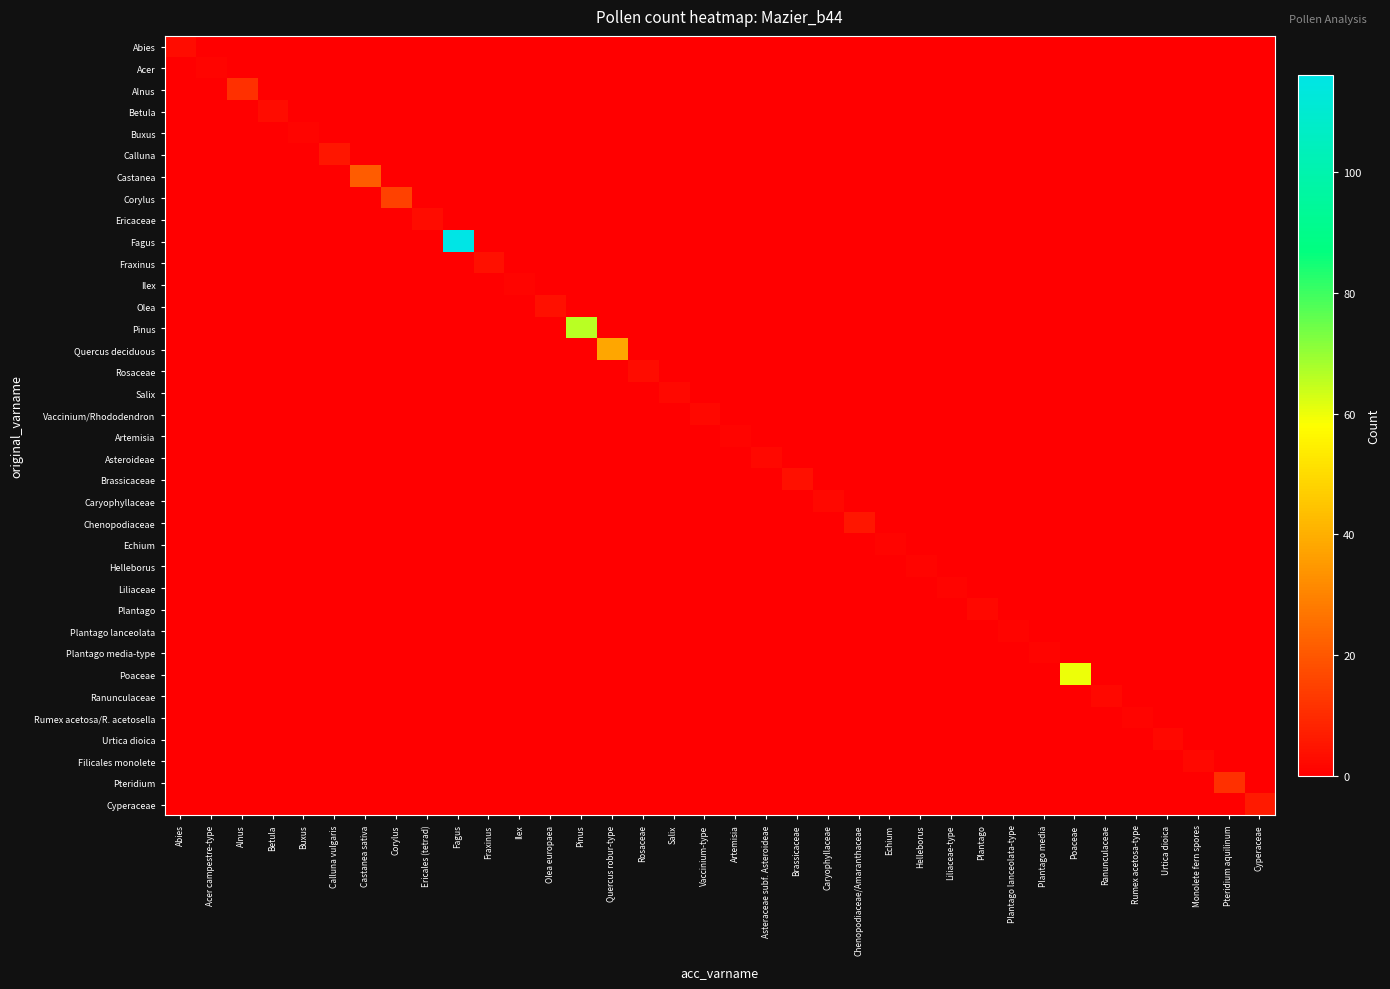

Reading right to left, list all the values displayed in this chart.

Abies: Cyperaceae=0	Pteridium aquilinum=0	Monolete fern spores=0	Urtica dioica=0	Rumex acetosa-type=0	Ranunculaceae=0	Poaceae=0	Plantago media=0	Plantago lanceolata-type=0	Plantago=0	Liliaceae-type=0	Helleborus=0	Echium=0	Chenopodiaceae/Amaranthaceae=0	Caryophyllaceae=0	Brassicaceae=0	Asteraceae subf. Asteroideae=0	Artemisia=0	Vaccinium-type=0	Salix=0	Rosaceae=0	Quercus robur-type=0	Pinus=0	Olea europaea=0	Ilex=0	Fraxinus=0	Fagus=0	Ericales (tetrad)=0	Corylus=0	Castanea sativa=0	Calluna vulgaris=0	Buxus=0	Betula=0	Alnus=0	Acer campestre-type=0	Abies=3
Acer: Cyperaceae=0	Pteridium aquilinum=0	Monolete fern spores=0	Urtica dioica=0	Rumex acetosa-type=0	Ranunculaceae=0	Poaceae=0	Plantago media=0	Plantago lanceolata-type=0	Plantago=0	Liliaceae-type=0	Helleborus=0	Echium=0	Chenopodiaceae/Amaranthaceae=0	Caryophyllaceae=0	Brassicaceae=0	Asteraceae subf. Asteroideae=0	Artemisia=0	Vaccinium-type=0	Salix=0	Rosaceae=0	Quercus robur-type=0	Pinus=0	Olea europaea=0	Ilex=0	Fraxinus=0	Fagus=0	Ericales (tetrad)=0	Corylus=0	Castanea sativa=0	Calluna vulgaris=0	Buxus=0	Betula=0	Alnus=0	Acer campestre-type=1	Abies=0
Alnus: Cyperaceae=0	Pteridium aquilinum=0	Monolete fern spores=0	Urtica dioica=0	Rumex acetosa-type=0	Ranunculaceae=0	Poaceae=0	Plantago media=0	Plantago lanceolata-type=0	Plantago=0	Liliaceae-type=0	Helleborus=0	Echium=0	Chenopodiaceae/Amaranthaceae=0	Caryophyllaceae=0	Brassicaceae=0	Asteraceae subf. Asteroideae=0	Artemisia=0	Vaccinium-type=0	Salix=0	Rosaceae=0	Quercus robur-type=0	Pinus=0	Olea europaea=0	Ilex=0	Fraxinus=0	Fagus=0	Ericales (tetrad)=0	Corylus=0	Castanea sativa=0	Calluna vulgaris=0	Buxus=0	Betula=0	Alnus=11	Acer campestre-type=0	Abies=0
Betula: Cyperaceae=0	Pteridium aquilinum=0	Monolete fern spores=0	Urtica dioica=0	Rumex acetosa-type=0	Ranunculaceae=0	Poaceae=0	Plantago media=0	Plantago lanceolata-type=0	Plantago=0	Liliaceae-type=0	Helleborus=0	Echium=0	Chenopodiaceae/Amaranthaceae=0	Caryophyllaceae=0	Brassicaceae=0	Asteraceae subf. Asteroideae=0	Artemisia=0	Vaccinium-type=0	Salix=0	Rosaceae=0	Quercus robur-type=0	Pinus=0	Olea europaea=0	Ilex=0	Fraxinus=0	Fagus=0	Ericales (tetrad)=0	Corylus=0	Castanea sativa=0	Calluna vulgaris=0	Buxus=0	Betula=3	Alnus=0	Acer campestre-type=0	Abies=0
Buxus: Cyperaceae=0	Pteridium aquilinum=0	Monolete fern spores=0	Urtica dioica=0	Rumex acetosa-type=0	Ranunculaceae=0	Poaceae=0	Plantago media=0	Plantago lanceolata-type=0	Plantago=0	Liliaceae-type=0	Helleborus=0	Echium=0	Chenopodiaceae/Amaranthaceae=0	Caryophyllaceae=0	Brassicaceae=0	Asteraceae subf. Asteroideae=0	Artemisia=0	Vaccinium-type=0	Salix=0	Rosaceae=0	Quercus robur-type=0	Pinus=0	Olea europaea=0	Ilex=0	Fraxinus=0	Fagus=0	Ericales (tetrad)=0	Corylus=0	Castanea sativa=0	Calluna vulgaris=0	Buxus=1	Betula=0	Alnus=0	Acer campestre-type=0	Abies=0
Calluna: Cyperaceae=0	Pteridium aquilinum=0	Monolete fern spores=0	Urtica dioica=0	Rumex acetosa-type=0	Ranunculaceae=0	Poaceae=0	Plantago media=0	Plantago lanceolata-type=0	Plantago=0	Liliaceae-type=0	Helleborus=0	Echium=0	Chenopodiaceae/Amaranthaceae=0	Caryophyllaceae=0	Brassicaceae=0	Asteraceae subf. Asteroideae=0	Artemisia=0	Vaccinium-type=0	Salix=0	Rosaceae=0	Quercus robur-type=0	Pinus=0	Olea europaea=0	Ilex=0	Fraxinus=0	Fagus=0	Ericales (tetrad)=0	Corylus=0	Castanea sativa=0	Calluna vulgaris=5	Buxus=0	Betula=0	Alnus=0	Acer campestre-type=0	Abies=0
Castanea: Cyperaceae=0	Pteridium aquilinum=0	Monolete fern spores=0	Urtica dioica=0	Rumex acetosa-type=0	Ranunculaceae=0	Poaceae=0	Plantago media=0	Plantago lanceolata-type=0	Plantago=0	Liliaceae-type=0	Helleborus=0	Echium=0	Chenopodiaceae/Amaranthaceae=0	Caryophyllaceae=0	Brassicaceae=0	Asteraceae subf. Asteroideae=0	Artemisia=0	Vaccinium-type=0	Salix=0	Rosaceae=0	Quercus robur-type=0	Pinus=0	Olea europaea=0	Ilex=0	Fraxinus=0	Fagus=0	Ericales (tetrad)=0	Corylus=0	Castanea sativa=21	Calluna vulgaris=0	Buxus=0	Betula=0	Alnus=0	Acer campestre-type=0	Abies=0
Corylus: Cyperaceae=0	Pteridium aquilinum=0	Monolete fern spores=0	Urtica dioica=0	Rumex acetosa-type=0	Ranunculaceae=0	Poaceae=0	Plantago media=0	Plantago lanceolata-type=0	Plantago=0	Liliaceae-type=0	Helleborus=0	Echium=0	Chenopodiaceae/Amaranthaceae=0	Caryophyllaceae=0	Brassicaceae=0	Asteraceae subf. Asteroideae=0	Artemisia=0	Vaccinium-type=0	Salix=0	Rosaceae=0	Quercus robur-type=0	Pinus=0	Olea europaea=0	Ilex=0	Fraxinus=0	Fagus=0	Ericales (tetrad)=0	Corylus=15	Castanea sativa=0	Calluna vulgaris=0	Buxus=0	Betula=0	Alnus=0	Acer campestre-type=0	Abies=0
Ericaceae: Cyperaceae=0	Pteridium aquilinum=0	Monolete fern spores=0	Urtica dioica=0	Rumex acetosa-type=0	Ranunculaceae=0	Poaceae=0	Plantago media=0	Plantago lanceolata-type=0	Plantago=0	Liliaceae-type=0	Helleborus=0	Echium=0	Chenopodiaceae/Amaranthaceae=0	Caryophyllaceae=0	Brassicaceae=0	Asteraceae subf. Asteroideae=0	Artemisia=0	Vaccinium-type=0	Salix=0	Rosaceae=0	Quercus robur-type=0	Pinus=0	Olea europaea=0	Ilex=0	Fraxinus=0	Fagus=0	Ericales (tetrad)=3	Corylus=0	Castanea sativa=0	Calluna vulgaris=0	Buxus=0	Betula=0	Alnus=0	Acer campestre-type=0	Abies=0
Fagus: Cyperaceae=0	Pteridium aquilinum=0	Monolete fern spores=0	Urtica dioica=0	Rumex acetosa-type=0	Ranunculaceae=0	Poaceae=0	Plantago media=0	Plantago lanceolata-type=0	Plantago=0	Liliaceae-type=0	Helleborus=0	Echium=0	Chenopodiaceae/Amaranthaceae=0	Caryophyllaceae=0	Brassicaceae=0	Asteraceae subf. Asteroideae=0	Artemisia=0	Vaccinium-type=0	Salix=0	Rosaceae=0	Quercus robur-type=0	Pinus=0	Olea europaea=0	Ilex=0	Fraxinus=0	Fagus=116	Ericales (tetrad)=0	Corylus=0	Castanea sativa=0	Calluna vulgaris=0	Buxus=0	Betula=0	Alnus=0	Acer campestre-type=0	Abies=0
Fraxinus: Cyperaceae=0	Pteridium aquilinum=0	Monolete fern spores=0	Urtica dioica=0	Rumex acetosa-type=0	Ranunculaceae=0	Poaceae=0	Plantago media=0	Plantago lanceolata-type=0	Plantago=0	Liliaceae-type=0	Helleborus=0	Echium=0	Chenopodiaceae/Amaranthaceae=0	Caryophyllaceae=0	Brassicaceae=0	Asteraceae subf. Asteroideae=0	Artemisia=0	Vaccinium-type=0	Salix=0	Rosaceae=0	Quercus robur-type=0	Pinus=0	Olea europaea=0	Ilex=0	Fraxinus=4	Fagus=0	Ericales (tetrad)=0	Corylus=0	Castanea sativa=0	Calluna vulgaris=0	Buxus=0	Betula=0	Alnus=0	Acer campestre-type=0	Abies=0
Ilex: Cyperaceae=0	Pteridium aquilinum=0	Monolete fern spores=0	Urtica dioica=0	Rumex acetosa-type=0	Ranunculaceae=0	Poaceae=0	Plantago media=0	Plantago lanceolata-type=0	Plantago=0	Liliaceae-type=0	Helleborus=0	Echium=0	Chenopodiaceae/Amaranthaceae=0	Caryophyllaceae=0	Brassicaceae=0	Asteraceae subf. Asteroideae=0	Artemisia=0	Vaccinium-type=0	Salix=0	Rosaceae=0	Quercus robur-type=0	Pinus=0	Olea europaea=0	Ilex=1	Fraxinus=0	Fagus=0	Ericales (tetrad)=0	Corylus=0	Castanea sativa=0	Calluna vulgaris=0	Buxus=0	Betula=0	Alnus=0	Acer campestre-type=0	Abies=0
Olea: Cyperaceae=0	Pteridium aquilinum=0	Monolete fern spores=0	Urtica dioica=0	Rumex acetosa-type=0	Ranunculaceae=0	Poaceae=0	Plantago media=0	Plantago lanceolata-type=0	Plantago=0	Liliaceae-type=0	Helleborus=0	Echium=0	Chenopodiaceae/Amaranthaceae=0	Caryophyllaceae=0	Brassicaceae=0	Asteraceae subf. Asteroideae=0	Artemisia=0	Vaccinium-type=0	Salix=0	Rosaceae=0	Quercus robur-type=0	Pinus=0	Olea europaea=4	Ilex=0	Fraxinus=0	Fagus=0	Ericales (tetrad)=0	Corylus=0	Castanea sativa=0	Calluna vulgaris=0	Buxus=0	Betula=0	Alnus=0	Acer campestre-type=0	Abies=0
Pinus: Cyperaceae=0	Pteridium aquilinum=0	Monolete fern spores=0	Urtica dioica=0	Rumex acetosa-type=0	Ranunculaceae=0	Poaceae=0	Plantago media=0	Plantago lanceolata-type=0	Plantago=0	Liliaceae-type=0	Helleborus=0	Echium=0	Chenopodiaceae/Amaranthaceae=0	Caryophyllaceae=0	Brassicaceae=0	Asteraceae subf. Asteroideae=0	Artemisia=0	Vaccinium-type=0	Salix=0	Rosaceae=0	Quercus robur-type=0	Pinus=66	Olea europaea=0	Ilex=0	Fraxinus=0	Fagus=0	Ericales (tetrad)=0	Corylus=0	Castanea sativa=0	Calluna vulgaris=0	Buxus=0	Betula=0	Alnus=0	Acer campestre-type=0	Abies=0
Quercus deciduous: Cyperaceae=0	Pteridium aquilinum=0	Monolete fern spores=0	Urtica dioica=0	Rumex acetosa-type=0	Ranunculaceae=0	Poaceae=0	Plantago media=0	Plantago lanceolata-type=0	Plantago=0	Liliaceae-type=0	Helleborus=0	Echium=0	Chenopodiaceae/Amaranthaceae=0	Caryophyllaceae=0	Brassicaceae=0	Asteraceae subf. Asteroideae=0	Artemisia=0	Vaccinium-type=0	Salix=0	Rosaceae=0	Quercus robur-type=38	Pinus=0	Olea europaea=0	Ilex=0	Fraxinus=0	Fagus=0	Ericales (tetrad)=0	Corylus=0	Castanea sativa=0	Calluna vulgaris=0	Buxus=0	Betula=0	Alnus=0	Acer campestre-type=0	Abies=0
Rosaceae: Cyperaceae=0	Pteridium aquilinum=0	Monolete fern spores=0	Urtica dioica=0	Rumex acetosa-type=0	Ranunculaceae=0	Poaceae=0	Plantago media=0	Plantago lanceolata-type=0	Plantago=0	Liliaceae-type=0	Helleborus=0	Echium=0	Chenopodiaceae/Amaranthaceae=0	Caryophyllaceae=0	Brassicaceae=0	Asteraceae subf. Asteroideae=0	Artemisia=0	Vaccinium-type=0	Salix=0	Rosaceae=3	Quercus robur-type=0	Pinus=0	Olea europaea=0	Ilex=0	Fraxinus=0	Fagus=0	Ericales (tetrad)=0	Corylus=0	Castanea sativa=0	Calluna vulgaris=0	Buxus=0	Betula=0	Alnus=0	Acer campestre-type=0	Abies=0
Salix: Cyperaceae=0	Pteridium aquilinum=0	Monolete fern spores=0	Urtica dioica=0	Rumex acetosa-type=0	Ranunculaceae=0	Poaceae=0	Plantago media=0	Plantago lanceolata-type=0	Plantago=0	Liliaceae-type=0	Helleborus=0	Echium=0	Chenopodiaceae/Amaranthaceae=0	Caryophyllaceae=0	Brassicaceae=0	Asteraceae subf. Asteroideae=0	Artemisia=0	Vaccinium-type=0	Salix=2	Rosaceae=0	Quercus robur-type=0	Pinus=0	Olea europaea=0	Ilex=0	Fraxinus=0	Fagus=0	Ericales (tetrad)=0	Corylus=0	Castanea sativa=0	Calluna vulgaris=0	Buxus=0	Betula=0	Alnus=0	Acer campestre-type=0	Abies=0
Vaccinium/Rhododendron: Cyperaceae=0	Pteridium aquilinum=0	Monolete fern spores=0	Urtica dioica=0	Rumex acetosa-type=0	Ranunculaceae=0	Poaceae=0	Plantago media=0	Plantago lanceolata-type=0	Plantago=0	Liliaceae-type=0	Helleborus=0	Echium=0	Chenopodiaceae/Amaranthaceae=0	Caryophyllaceae=0	Brassicaceae=0	Asteraceae subf. Asteroideae=0	Artemisia=0	Vaccinium-type=2	Salix=0	Rosaceae=0	Quercus robur-type=0	Pinus=0	Olea europaea=0	Ilex=0	Fraxinus=0	Fagus=0	Ericales (tetrad)=0	Corylus=0	Castanea sativa=0	Calluna vulgaris=0	Buxus=0	Betula=0	Alnus=0	Acer campestre-type=0	Abies=0
Artemisia: Cyperaceae=0	Pteridium aquilinum=0	Monolete fern spores=0	Urtica dioica=0	Rumex acetosa-type=0	Ranunculaceae=0	Poaceae=0	Plantago media=0	Plantago lanceolata-type=0	Plantago=0	Liliaceae-type=0	Helleborus=0	Echium=0	Chenopodiaceae/Amaranthaceae=0	Caryophyllaceae=0	Brassicaceae=0	Asteraceae subf. Asteroideae=0	Artemisia=1	Vaccinium-type=0	Salix=0	Rosaceae=0	Quercus robur-type=0	Pinus=0	Olea europaea=0	Ilex=0	Fraxinus=0	Fagus=0	Ericales (tetrad)=0	Corylus=0	Castanea sativa=0	Calluna vulgaris=0	Buxus=0	Betula=0	Alnus=0	Acer campestre-type=0	Abies=0
Asteroideae: Cyperaceae=0	Pteridium aquilinum=0	Monolete fern spores=0	Urtica dioica=0	Rumex acetosa-type=0	Ranunculaceae=0	Poaceae=0	Plantago media=0	Plantago lanceolata-type=0	Plantago=0	Liliaceae-type=0	Helleborus=0	Echium=0	Chenopodiaceae/Amaranthaceae=0	Caryophyllaceae=0	Brassicaceae=0	Asteraceae subf. Asteroideae=2	Artemisia=0	Vaccinium-type=0	Salix=0	Rosaceae=0	Quercus robur-type=0	Pinus=0	Olea europaea=0	Ilex=0	Fraxinus=0	Fagus=0	Ericales (tetrad)=0	Corylus=0	Castanea sativa=0	Calluna vulgaris=0	Buxus=0	Betula=0	Alnus=0	Acer campestre-type=0	Abies=0
Brassicaceae: Cyperaceae=0	Pteridium aquilinum=0	Monolete fern spores=0	Urtica dioica=0	Rumex acetosa-type=0	Ranunculaceae=0	Poaceae=0	Plantago media=0	Plantago lanceolata-type=0	Plantago=0	Liliaceae-type=0	Helleborus=0	Echium=0	Chenopodiaceae/Amaranthaceae=0	Caryophyllaceae=0	Brassicaceae=4	Asteraceae subf. Asteroideae=0	Artemisia=0	Vaccinium-type=0	Salix=0	Rosaceae=0	Quercus robur-type=0	Pinus=0	Olea europaea=0	Ilex=0	Fraxinus=0	Fagus=0	Ericales (tetrad)=0	Corylus=0	Castanea sativa=0	Calluna vulgaris=0	Buxus=0	Betula=0	Alnus=0	Acer campestre-type=0	Abies=0
Caryophyllaceae: Cyperaceae=0	Pteridium aquilinum=0	Monolete fern spores=0	Urtica dioica=0	Rumex acetosa-type=0	Ranunculaceae=0	Poaceae=0	Plantago media=0	Plantago lanceolata-type=0	Plantago=0	Liliaceae-type=0	Helleborus=0	Echium=0	Chenopodiaceae/Amaranthaceae=0	Caryophyllaceae=2	Brassicaceae=0	Asteraceae subf. Asteroideae=0	Artemisia=0	Vaccinium-type=0	Salix=0	Rosaceae=0	Quercus robur-type=0	Pinus=0	Olea europaea=0	Ilex=0	Fraxinus=0	Fagus=0	Ericales (tetrad)=0	Corylus=0	Castanea sativa=0	Calluna vulgaris=0	Buxus=0	Betula=0	Alnus=0	Acer campestre-type=0	Abies=0
Chenopodiaceae: Cyperaceae=0	Pteridium aquilinum=0	Monolete fern spores=0	Urtica dioica=0	Rumex acetosa-type=0	Ranunculaceae=0	Poaceae=0	Plantago media=0	Plantago lanceolata-type=0	Plantago=0	Liliaceae-type=0	Helleborus=0	Echium=0	Chenopodiaceae/Amaranthaceae=5	Caryophyllaceae=0	Brassicaceae=0	Asteraceae subf. Asteroideae=0	Artemisia=0	Vaccinium-type=0	Salix=0	Rosaceae=0	Quercus robur-type=0	Pinus=0	Olea europaea=0	Ilex=0	Fraxinus=0	Fagus=0	Ericales (tetrad)=0	Corylus=0	Castanea sativa=0	Calluna vulgaris=0	Buxus=0	Betula=0	Alnus=0	Acer campestre-type=0	Abies=0
Echium: Cyperaceae=0	Pteridium aquilinum=0	Monolete fern spores=0	Urtica dioica=0	Rumex acetosa-type=0	Ranunculaceae=0	Poaceae=0	Plantago media=0	Plantago lanceolata-type=0	Plantago=0	Liliaceae-type=0	Helleborus=0	Echium=1	Chenopodiaceae/Amaranthaceae=0	Caryophyllaceae=0	Brassicaceae=0	Asteraceae subf. Asteroideae=0	Artemisia=0	Vaccinium-type=0	Salix=0	Rosaceae=0	Quercus robur-type=0	Pinus=0	Olea europaea=0	Ilex=0	Fraxinus=0	Fagus=0	Ericales (tetrad)=0	Corylus=0	Castanea sativa=0	Calluna vulgaris=0	Buxus=0	Betula=0	Alnus=0	Acer campestre-type=0	Abies=0
Helleborus: Cyperaceae=0	Pteridium aquilinum=0	Monolete fern spores=0	Urtica dioica=0	Rumex acetosa-type=0	Ranunculaceae=0	Poaceae=0	Plantago media=0	Plantago lanceolata-type=0	Plantago=0	Liliaceae-type=0	Helleborus=1	Echium=0	Chenopodiaceae/Amaranthaceae=0	Caryophyllaceae=0	Brassicaceae=0	Asteraceae subf. Asteroideae=0	Artemisia=0	Vaccinium-type=0	Salix=0	Rosaceae=0	Quercus robur-type=0	Pinus=0	Olea europaea=0	Ilex=0	Fraxinus=0	Fagus=0	Ericales (tetrad)=0	Corylus=0	Castanea sativa=0	Calluna vulgaris=0	Buxus=0	Betula=0	Alnus=0	Acer campestre-type=0	Abies=0
Liliaceae: Cyperaceae=0	Pteridium aquilinum=0	Monolete fern spores=0	Urtica dioica=0	Rumex acetosa-type=0	Ranunculaceae=0	Poaceae=0	Plantago media=0	Plantago lanceolata-type=0	Plantago=0	Liliaceae-type=1	Helleborus=0	Echium=0	Chenopodiaceae/Amaranthaceae=0	Caryophyllaceae=0	Brassicaceae=0	Asteraceae subf. Asteroideae=0	Artemisia=0	Vaccinium-type=0	Salix=0	Rosaceae=0	Quercus robur-type=0	Pinus=0	Olea europaea=0	Ilex=0	Fraxinus=0	Fagus=0	Ericales (tetrad)=0	Corylus=0	Castanea sativa=0	Calluna vulgaris=0	Buxus=0	Betula=0	Alnus=0	Acer campestre-type=0	Abies=0
Plantago: Cyperaceae=0	Pteridium aquilinum=0	Monolete fern spores=0	Urtica dioica=0	Rumex acetosa-type=0	Ranunculaceae=0	Poaceae=0	Plantago media=0	Plantago lanceolata-type=0	Plantago=2	Liliaceae-type=0	Helleborus=0	Echium=0	Chenopodiaceae/Amaranthaceae=0	Caryophyllaceae=0	Brassicaceae=0	Asteraceae subf. Asteroideae=0	Artemisia=0	Vaccinium-type=0	Salix=0	Rosaceae=0	Quercus robur-type=0	Pinus=0	Olea europaea=0	Ilex=0	Fraxinus=0	Fagus=0	Ericales (tetrad)=0	Corylus=0	Castanea sativa=0	Calluna vulgaris=0	Buxus=0	Betula=0	Alnus=0	Acer campestre-type=0	Abies=0
Plantago lanceolata: Cyperaceae=0	Pteridium aquilinum=0	Monolete fern spores=0	Urtica dioica=0	Rumex acetosa-type=0	Ranunculaceae=0	Poaceae=0	Plantago media=0	Plantago lanceolata-type=1	Plantago=0	Liliaceae-type=0	Helleborus=0	Echium=0	Chenopodiaceae/Amaranthaceae=0	Caryophyllaceae=0	Brassicaceae=0	Asteraceae subf. Asteroideae=0	Artemisia=0	Vaccinium-type=0	Salix=0	Rosaceae=0	Quercus robur-type=0	Pinus=0	Olea europaea=0	Ilex=0	Fraxinus=0	Fagus=0	Ericales (tetrad)=0	Corylus=0	Castanea sativa=0	Calluna vulgaris=0	Buxus=0	Betula=0	Alnus=0	Acer campestre-type=0	Abies=0
Plantago media-type: Cyperaceae=0	Pteridium aquilinum=0	Monolete fern spores=0	Urtica dioica=0	Rumex acetosa-type=0	Ranunculaceae=0	Poaceae=0	Plantago media=1	Plantago lanceolata-type=0	Plantago=0	Liliaceae-type=0	Helleborus=0	Echium=0	Chenopodiaceae/Amaranthaceae=0	Caryophyllaceae=0	Brassicaceae=0	Asteraceae subf. Asteroideae=0	Artemisia=0	Vaccinium-type=0	Salix=0	Rosaceae=0	Quercus robur-type=0	Pinus=0	Olea europaea=0	Ilex=0	Fraxinus=0	Fagus=0	Ericales (tetrad)=0	Corylus=0	Castanea sativa=0	Calluna vulgaris=0	Buxus=0	Betula=0	Alnus=0	Acer campestre-type=0	Abies=0
Poaceae: Cyperaceae=0	Pteridium aquilinum=0	Monolete fern spores=0	Urtica dioica=0	Rumex acetosa-type=0	Ranunculaceae=0	Poaceae=60	Plantago media=0	Plantago lanceolata-type=0	Plantago=0	Liliaceae-type=0	Helleborus=0	Echium=0	Chenopodiaceae/Amaranthaceae=0	Caryophyllaceae=0	Brassicaceae=0	Asteraceae subf. Asteroideae=0	Artemisia=0	Vaccinium-type=0	Salix=0	Rosaceae=0	Quercus robur-type=0	Pinus=0	Olea europaea=0	Ilex=0	Fraxinus=0	Fagus=0	Ericales (tetrad)=0	Corylus=0	Castanea sativa=0	Calluna vulgaris=0	Buxus=0	Betula=0	Alnus=0	Acer campestre-type=0	Abies=0
Ranunculaceae: Cyperaceae=0	Pteridium aquilinum=0	Monolete fern spores=0	Urtica dioica=0	Rumex acetosa-type=0	Ranunculaceae=2	Poaceae=0	Plantago media=0	Plantago lanceolata-type=0	Plantago=0	Liliaceae-type=0	Helleborus=0	Echium=0	Chenopodiaceae/Amaranthaceae=0	Caryophyllaceae=0	Brassicaceae=0	Asteraceae subf. Asteroideae=0	Artemisia=0	Vaccinium-type=0	Salix=0	Rosaceae=0	Quercus robur-type=0	Pinus=0	Olea europaea=0	Ilex=0	Fraxinus=0	Fagus=0	Ericales (tetrad)=0	Corylus=0	Castanea sativa=0	Calluna vulgaris=0	Buxus=0	Betula=0	Alnus=0	Acer campestre-type=0	Abies=0
Rumex acetosa/R. acetosella: Cyperaceae=0	Pteridium aquilinum=0	Monolete fern spores=0	Urtica dioica=0	Rumex acetosa-type=1	Ranunculaceae=0	Poaceae=0	Plantago media=0	Plantago lanceolata-type=0	Plantago=0	Liliaceae-type=0	Helleborus=0	Echium=0	Chenopodiaceae/Amaranthaceae=0	Caryophyllaceae=0	Brassicaceae=0	Asteraceae subf. Asteroideae=0	Artemisia=0	Vaccinium-type=0	Salix=0	Rosaceae=0	Quercus robur-type=0	Pinus=0	Olea europaea=0	Ilex=0	Fraxinus=0	Fagus=0	Ericales (tetrad)=0	Corylus=0	Castanea sativa=0	Calluna vulgaris=0	Buxus=0	Betula=0	Alnus=0	Acer campestre-type=0	Abies=0
Urtica dioica: Cyperaceae=0	Pteridium aquilinum=0	Monolete fern spores=0	Urtica dioica=2	Rumex acetosa-type=0	Ranunculaceae=0	Poaceae=0	Plantago media=0	Plantago lanceolata-type=0	Plantago=0	Liliaceae-type=0	Helleborus=0	Echium=0	Chenopodiaceae/Amaranthaceae=0	Caryophyllaceae=0	Brassicaceae=0	Asteraceae subf. Asteroideae=0	Artemisia=0	Vaccinium-type=0	Salix=0	Rosaceae=0	Quercus robur-type=0	Pinus=0	Olea europaea=0	Ilex=0	Fraxinus=0	Fagus=0	Ericales (tetrad)=0	Corylus=0	Castanea sativa=0	Calluna vulgaris=0	Buxus=0	Betula=0	Alnus=0	Acer campestre-type=0	Abies=0
Filicales monolete: Cyperaceae=0	Pteridium aquilinum=0	Monolete fern spores=2	Urtica dioica=0	Rumex acetosa-type=0	Ranunculaceae=0	Poaceae=0	Plantago media=0	Plantago lanceolata-type=0	Plantago=0	Liliaceae-type=0	Helleborus=0	Echium=0	Chenopodiaceae/Amaranthaceae=0	Caryophyllaceae=0	Brassicaceae=0	Asteraceae subf. Asteroideae=0	Artemisia=0	Vaccinium-type=0	Salix=0	Rosaceae=0	Quercus robur-type=0	Pinus=0	Olea europaea=0	Ilex=0	Fraxinus=0	Fagus=0	Ericales (tetrad)=0	Corylus=0	Castanea sativa=0	Calluna vulgaris=0	Buxus=0	Betula=0	Alnus=0	Acer campestre-type=0	Abies=0
Pteridium: Cyperaceae=0	Pteridium aquilinum=11	Monolete fern spores=0	Urtica dioica=0	Rumex acetosa-type=0	Ranunculaceae=0	Poaceae=0	Plantago media=0	Plantago lanceolata-type=0	Plantago=0	Liliaceae-type=0	Helleborus=0	Echium=0	Chenopodiaceae/Amaranthaceae=0	Caryophyllaceae=0	Brassicaceae=0	Asteraceae subf. Asteroideae=0	Artemisia=0	Vaccinium-type=0	Salix=0	Rosaceae=0	Quercus robur-type=0	Pinus=0	Olea europaea=0	Ilex=0	Fraxinus=0	Fagus=0	Ericales (tetrad)=0	Corylus=0	Castanea sativa=0	Calluna vulgaris=0	Buxus=0	Betula=0	Alnus=0	Acer campestre-type=0	Abies=0
Cyperaceae: Cyperaceae=6	Pteridium aquilinum=0	Monolete fern spores=0	Urtica dioica=0	Rumex acetosa-type=0	Ranunculaceae=0	Poaceae=0	Plantago media=0	Plantago lanceolata-type=0	Plantago=0	Liliaceae-type=0	Helleborus=0	Echium=0	Chenopodiaceae/Amaranthaceae=0	Caryophyllaceae=0	Brassicaceae=0	Asteraceae subf. Asteroideae=0	Artemisia=0	Vaccinium-type=0	Salix=0	Rosaceae=0	Quercus robur-type=0	Pinus=0	Olea europaea=0	Ilex=0	Fraxinus=0	Fagus=0	Ericales (tetrad)=0	Corylus=0	Castanea sativa=0	Calluna vulgaris=0	Buxus=0	Betula=0	Alnus=0	Acer campestre-type=0	Abies=0